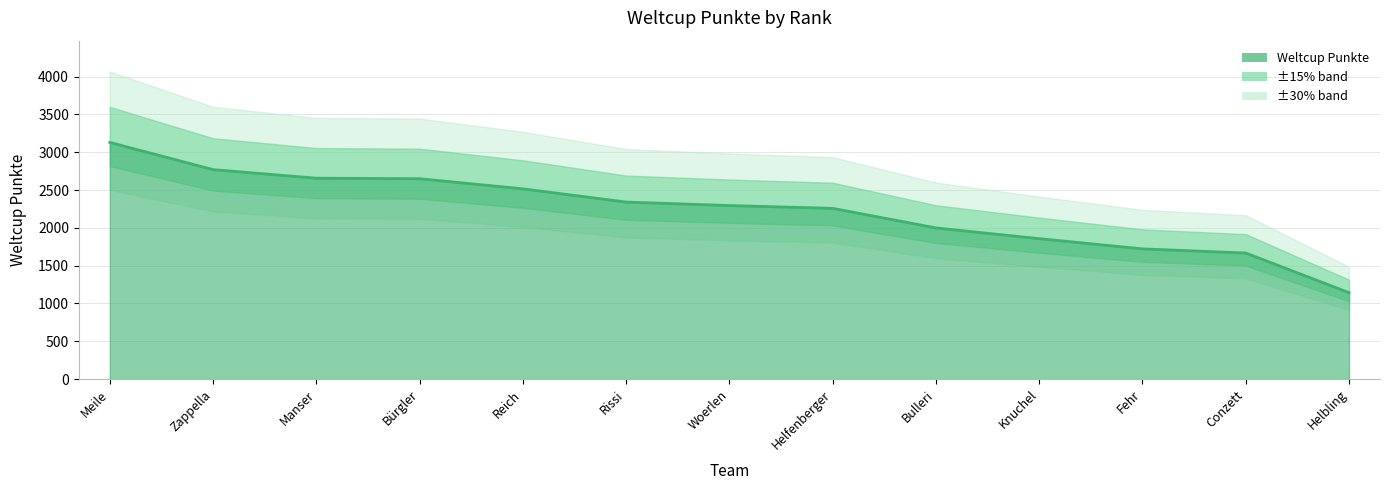

Reading right to left, extract all data points from this chart.

1143	1667	1722	1857	1999	2258	2295	2341	2516	2650	2657	2770	3130